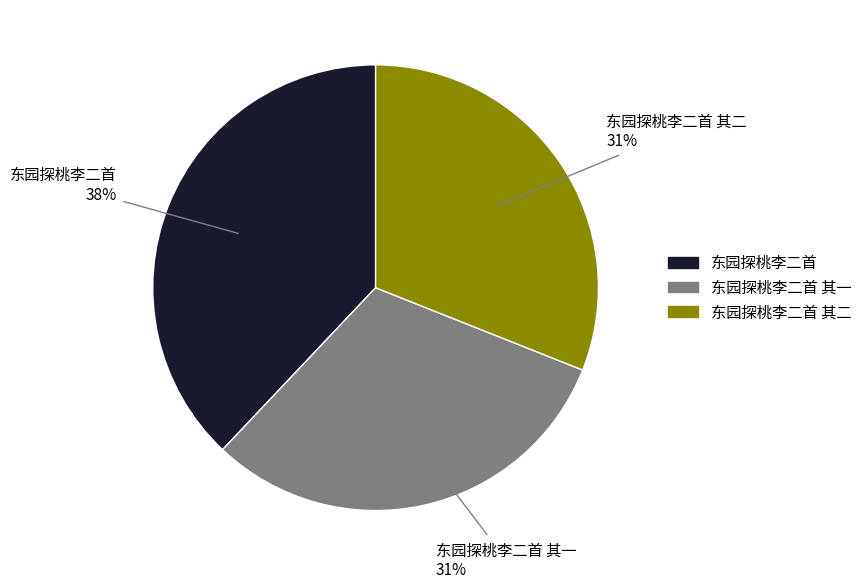

How many segments does this pie chart have?

3